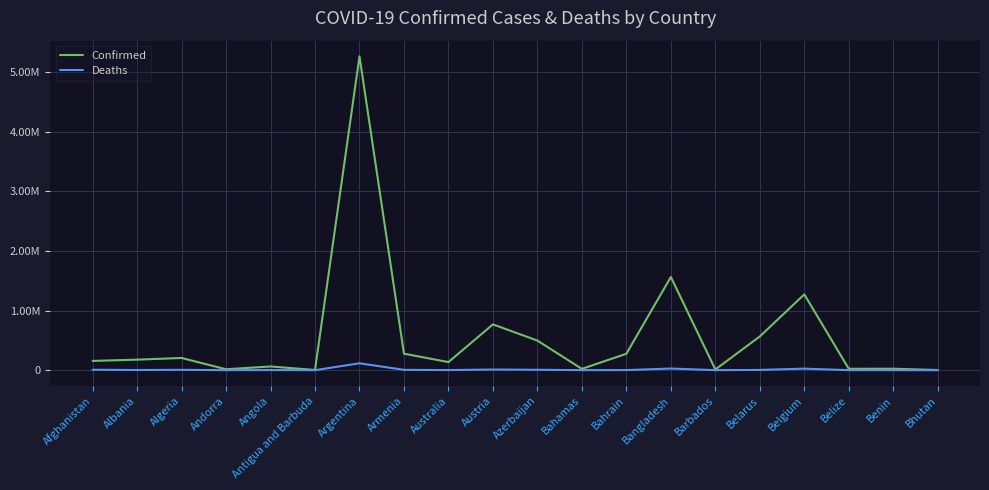

What is the difference between the maximum and minimum values in the Confirmed series?

5266037